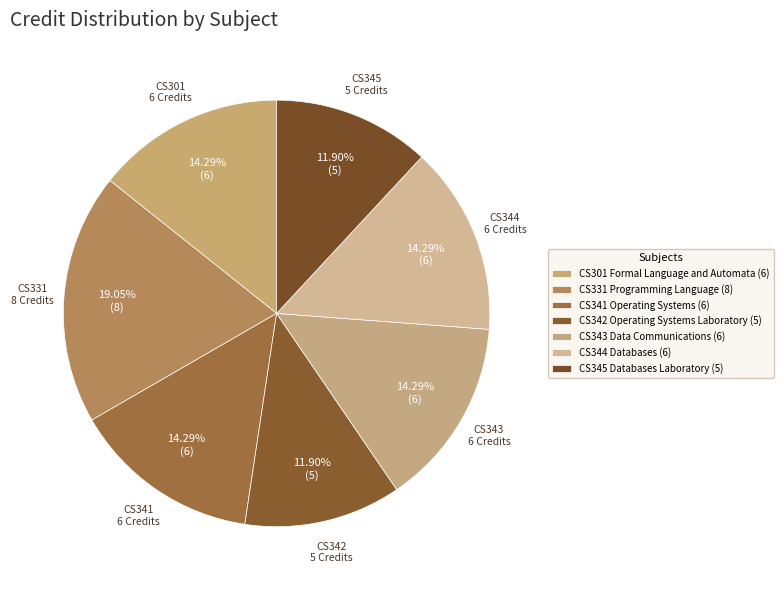

Does any single category account for the majority?

No